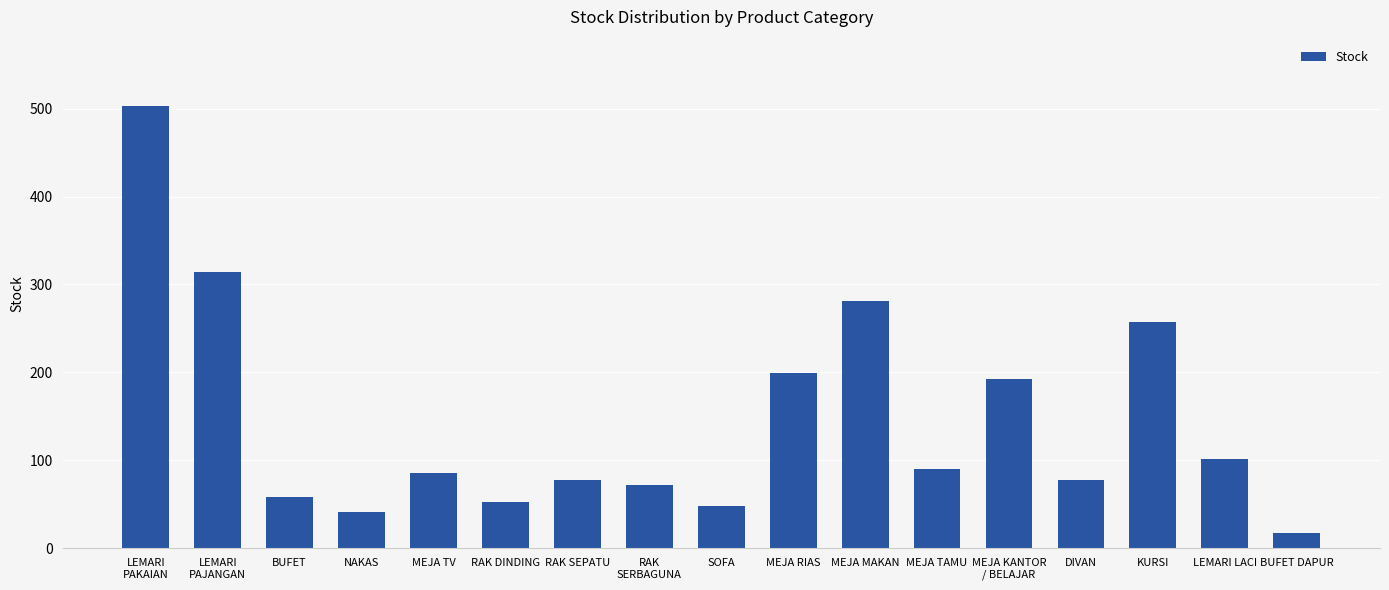

Approximately how many times larger is the value at RAK SEPATU compared to NAKAS?

1.9